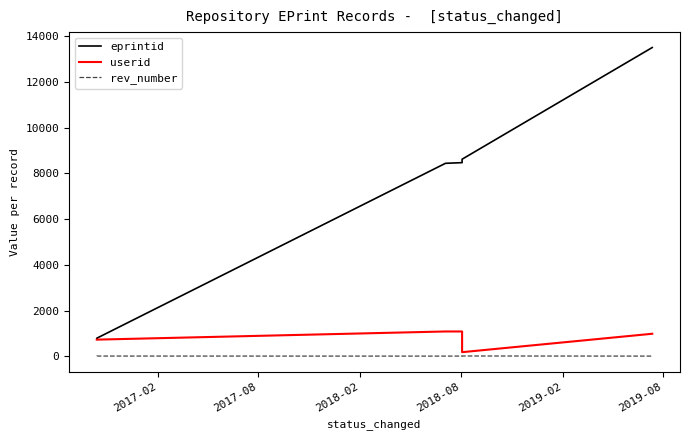

True or false: eprintid and rev_number cross at least once.

False